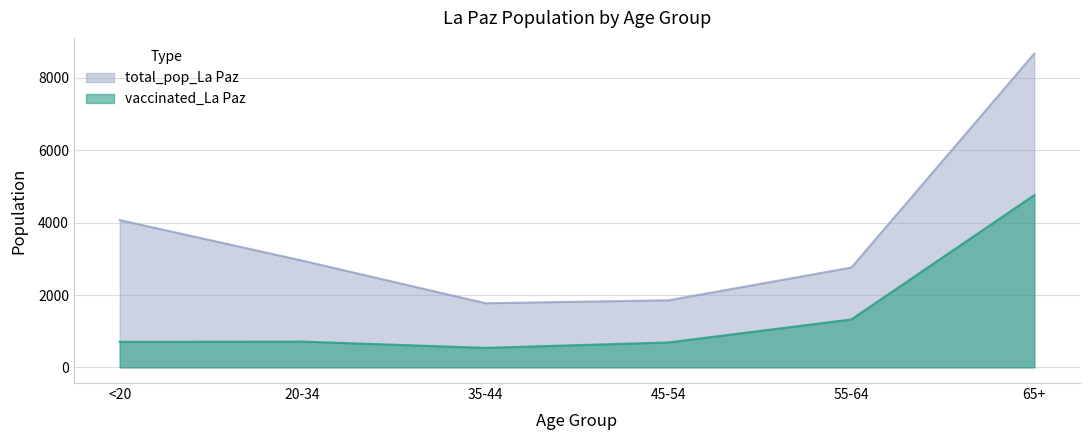

What is the difference between the maximum and second lowest values in the total_pop_La Paz series?

6820